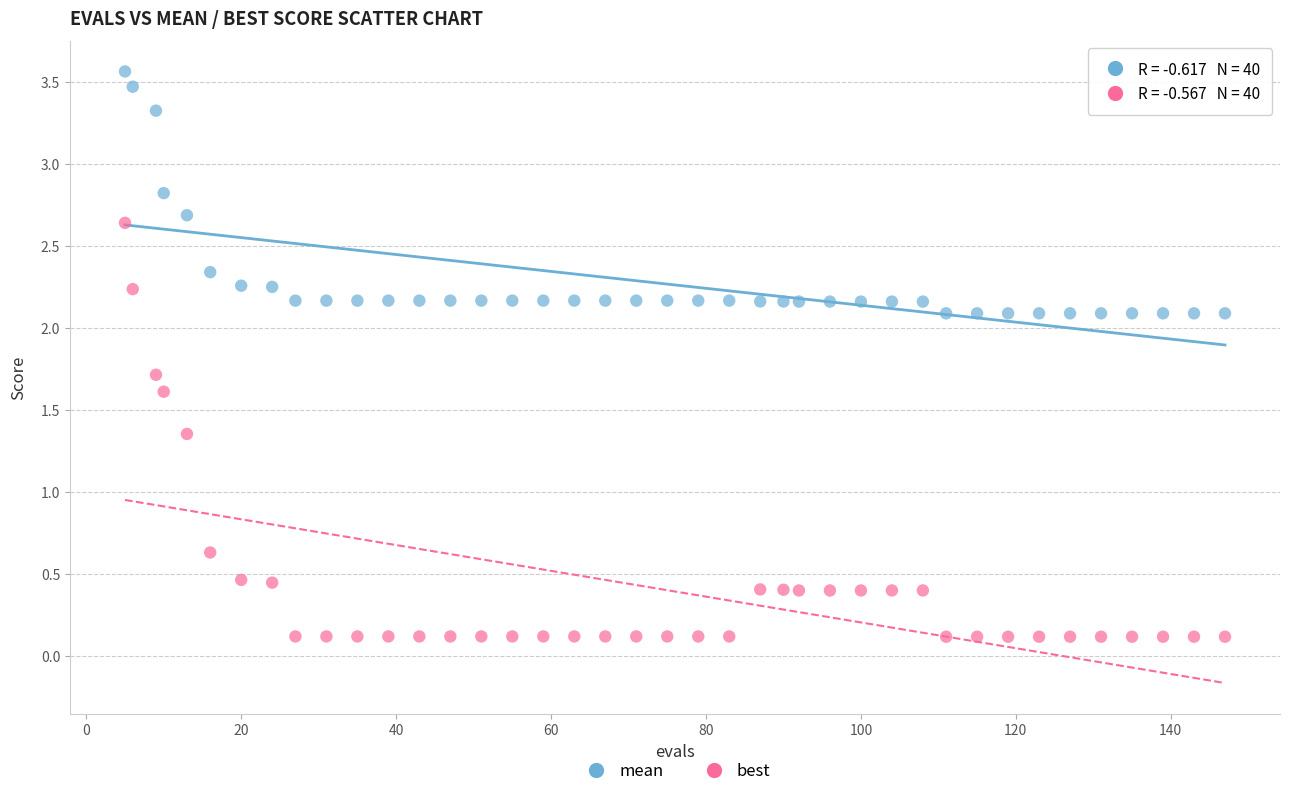

Which series has the widest spread of Y values?

best